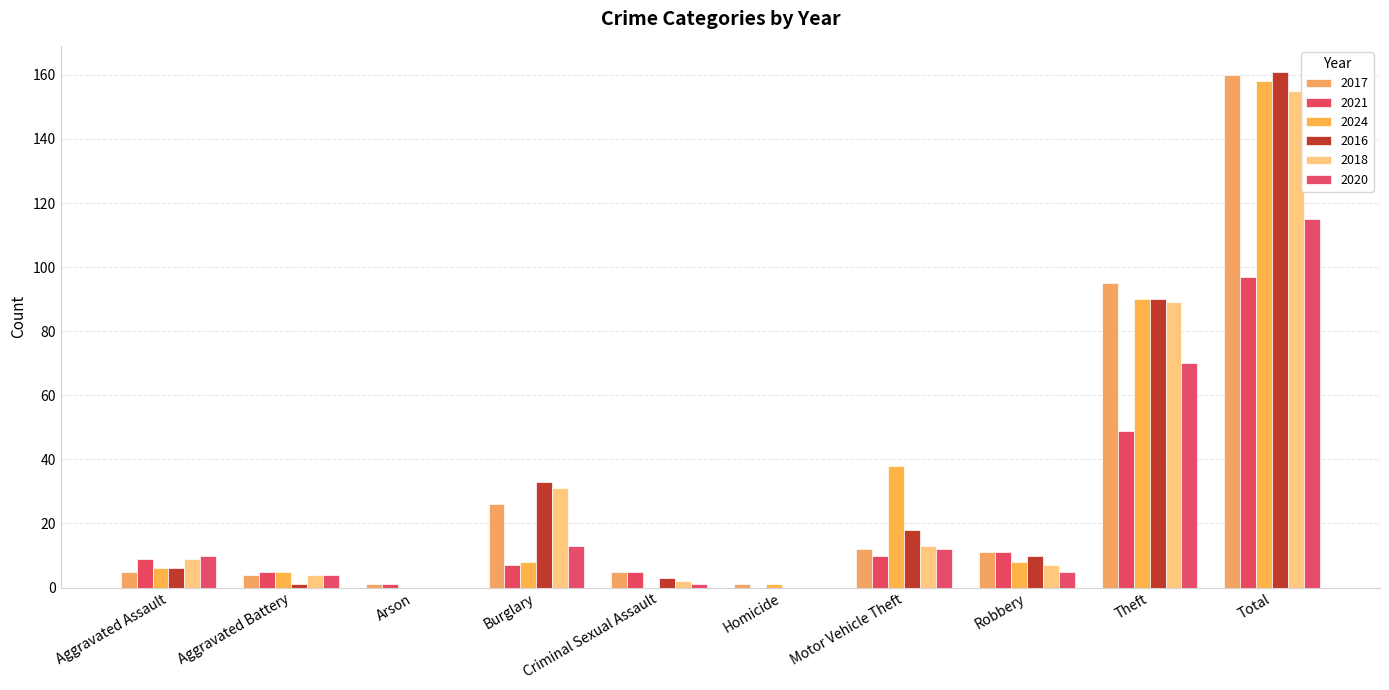

What are all the series names shown in the legend?

2017, 2021, 2024, 2016, 2018, 2020